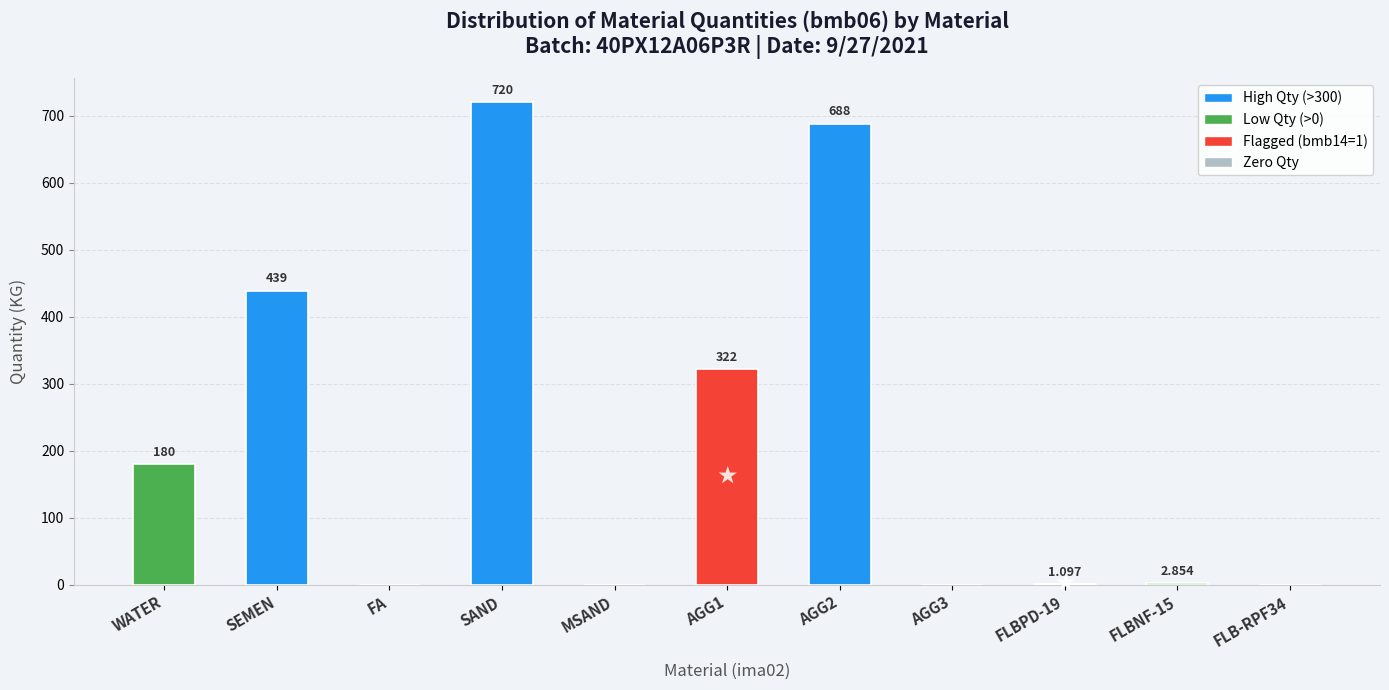

How many positive values are there?

7